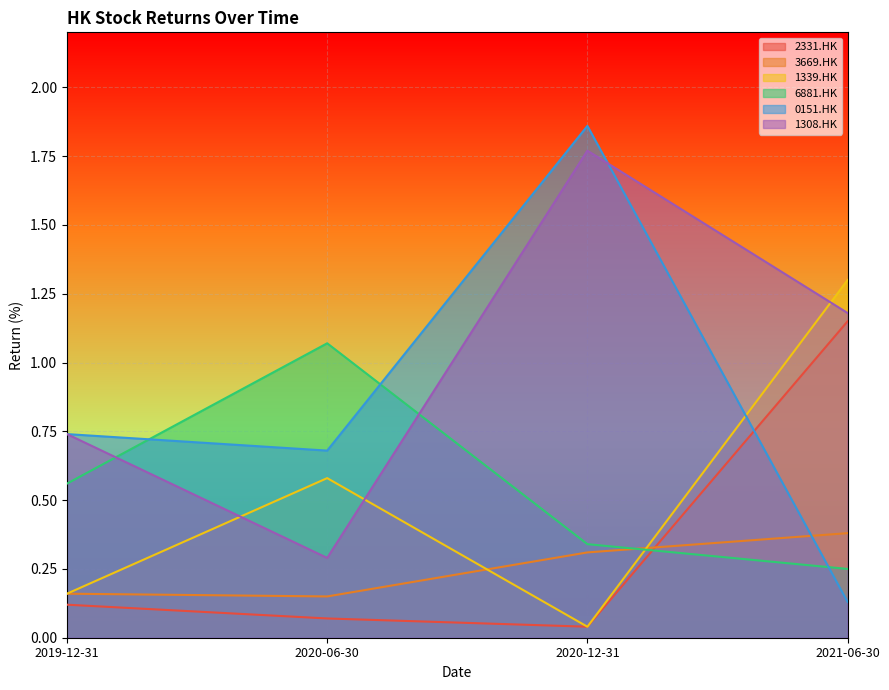

What is the difference between the highest and lowest values at 2019-12-31?

0.6